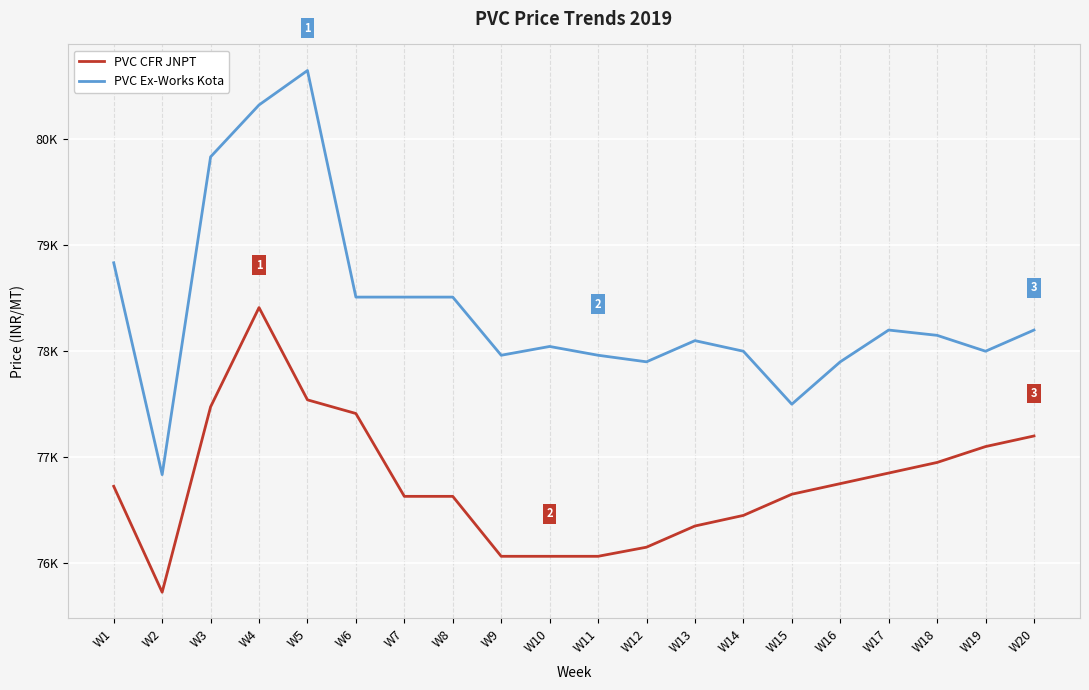

What is the minimum value shown in the chart?

75725